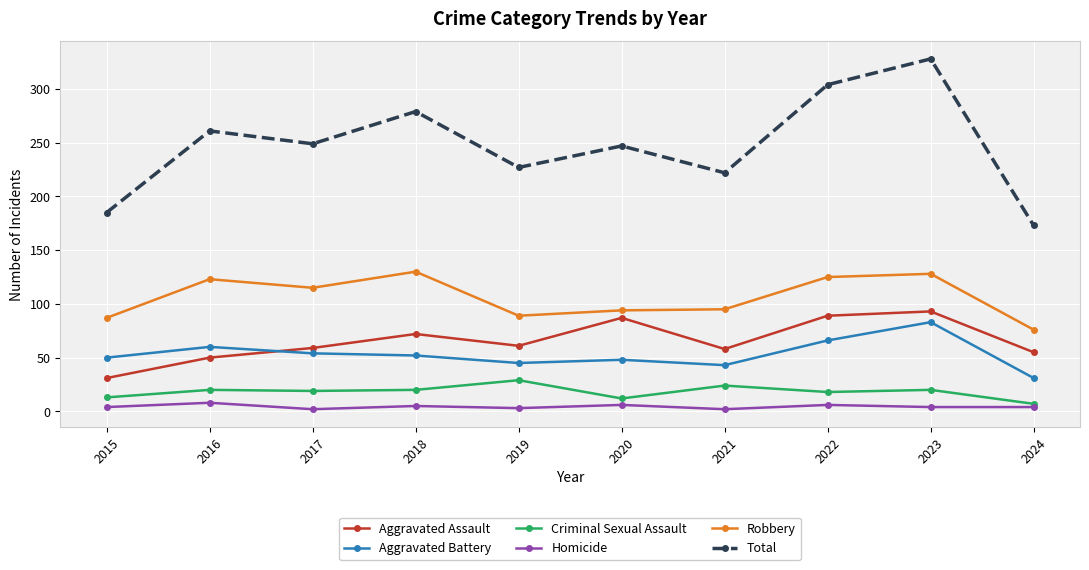

What is the sum of all Homicide values?

44